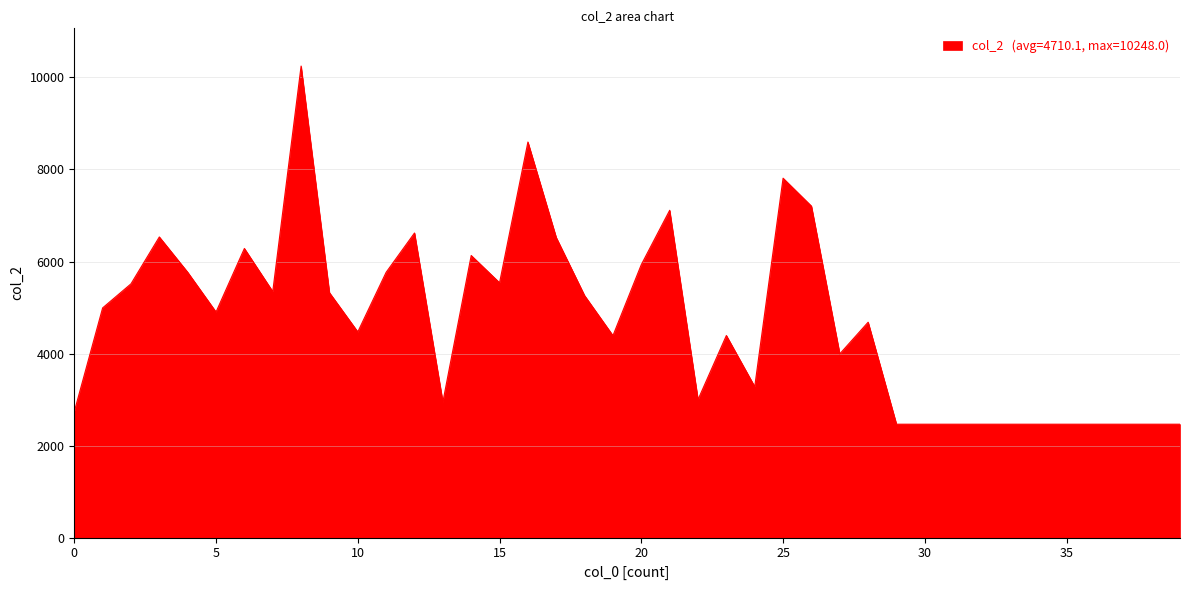

What is the greatest value displayed?

10248